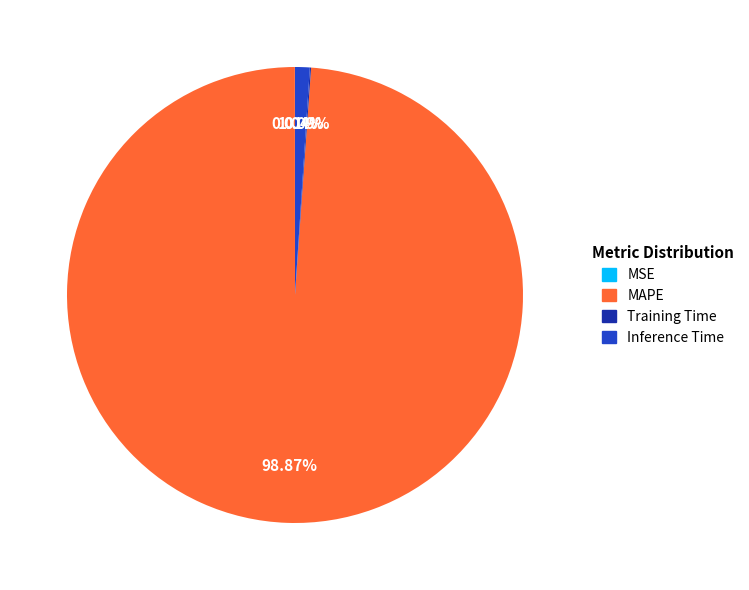

To the nearest percent, what is the difference between the largest and smallest slice percentages?

99%